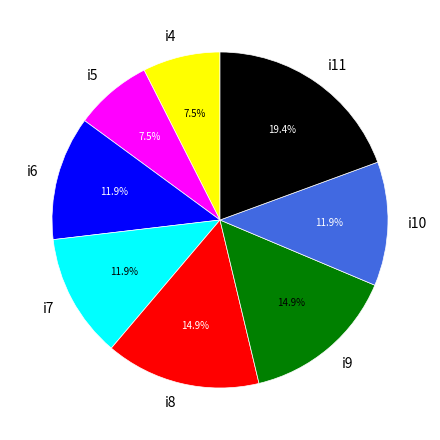

What is the total percentage of i8 and i5?

22.4%